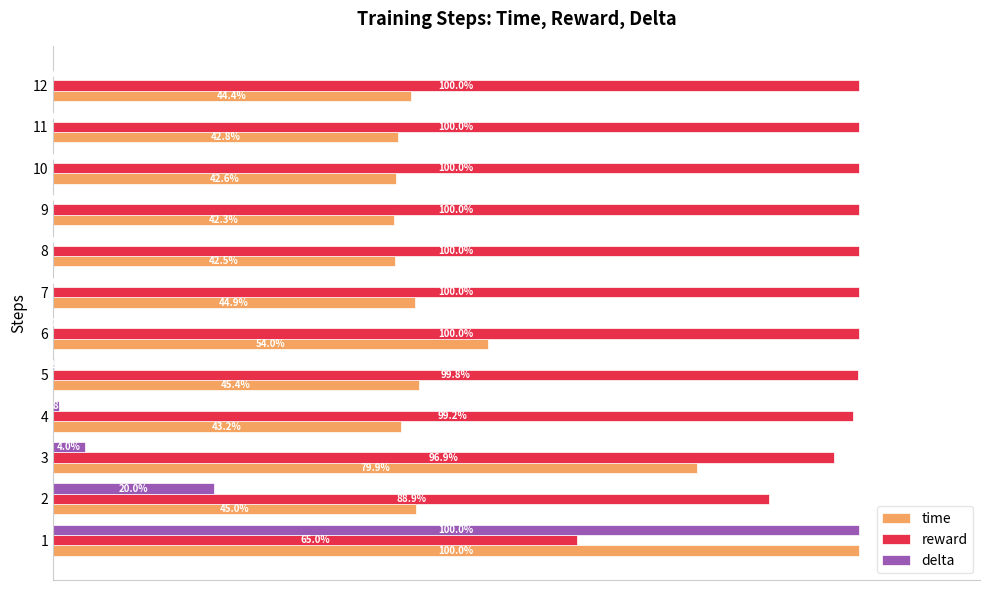

Is the value of delta at 7 greater than the value of time at 1?

No